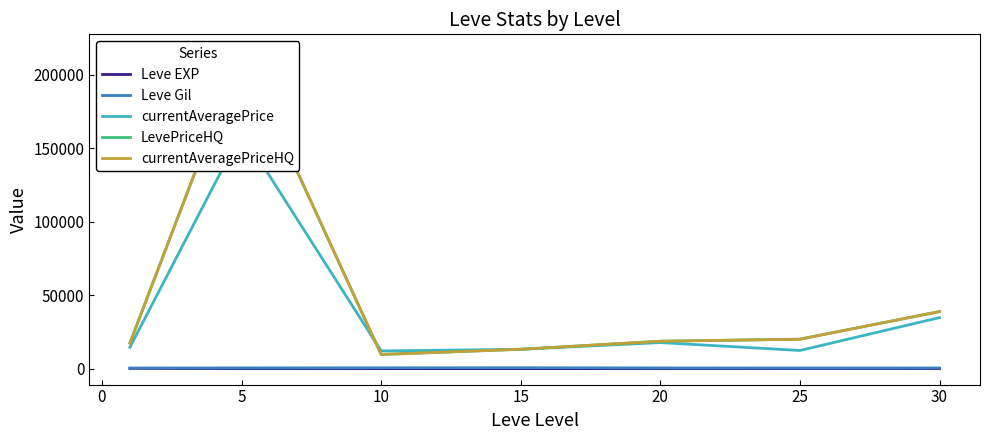

List the series in order of their peak value, highest first.

LevePriceHQ, currentAveragePriceHQ, currentAveragePrice, Leve Gil, Leve EXP